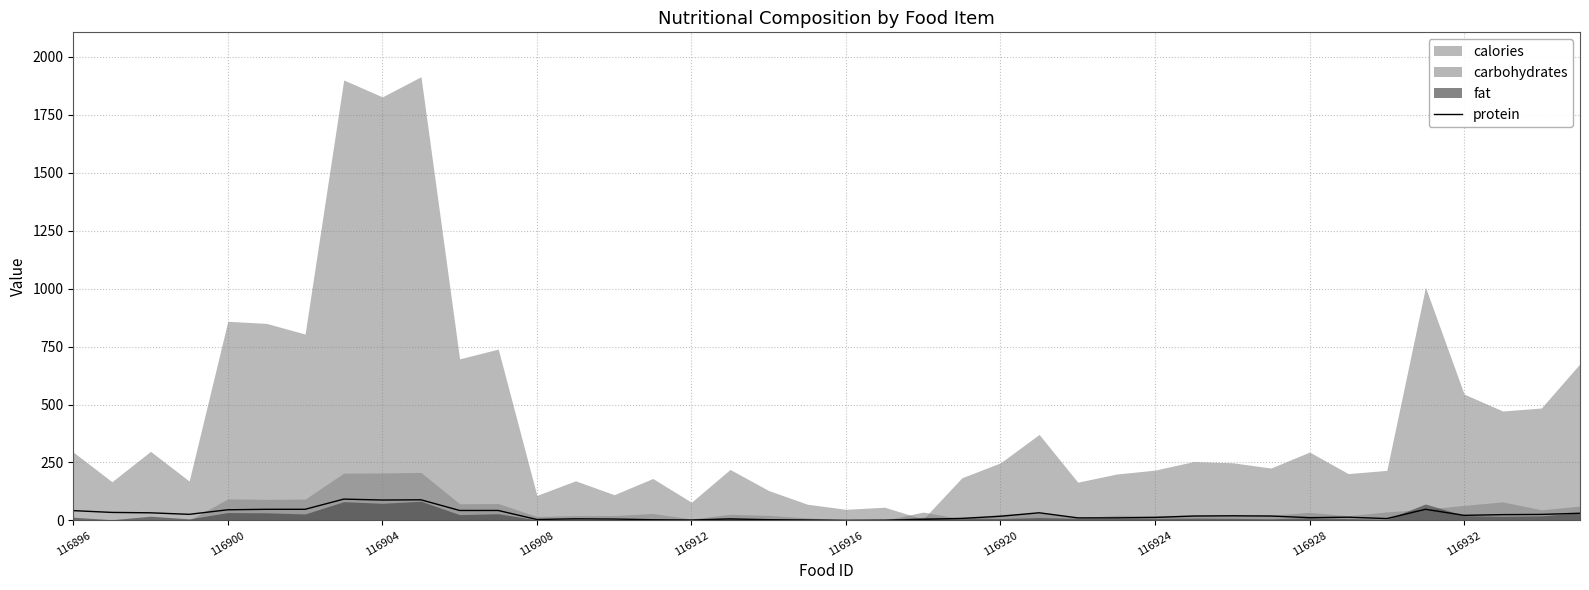

The protein series shows 42.3 at 116896. True or false?

True